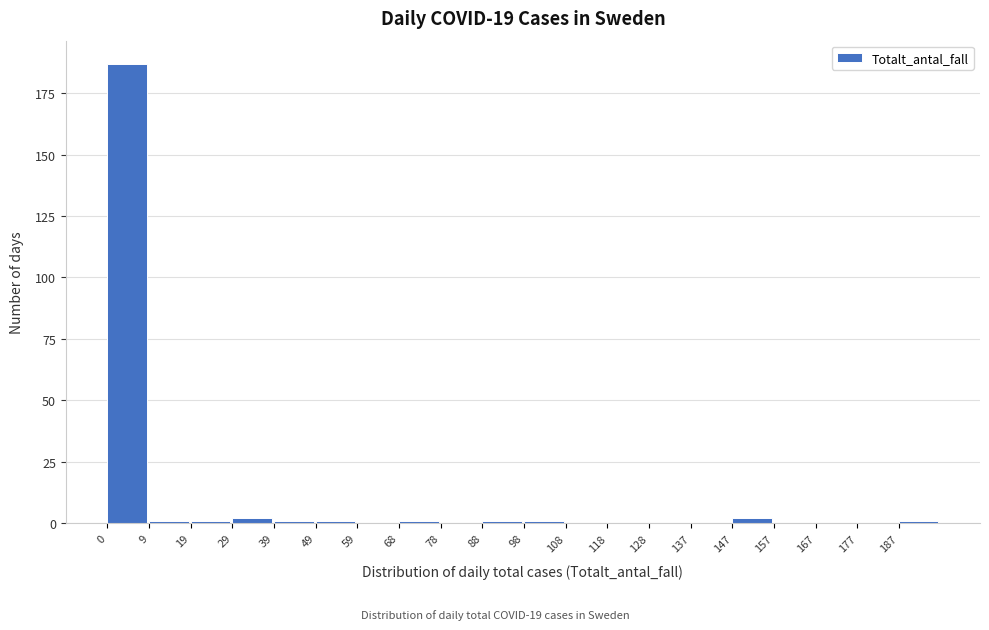

Which range on the x-axis has the tallest bar?

0 to 10